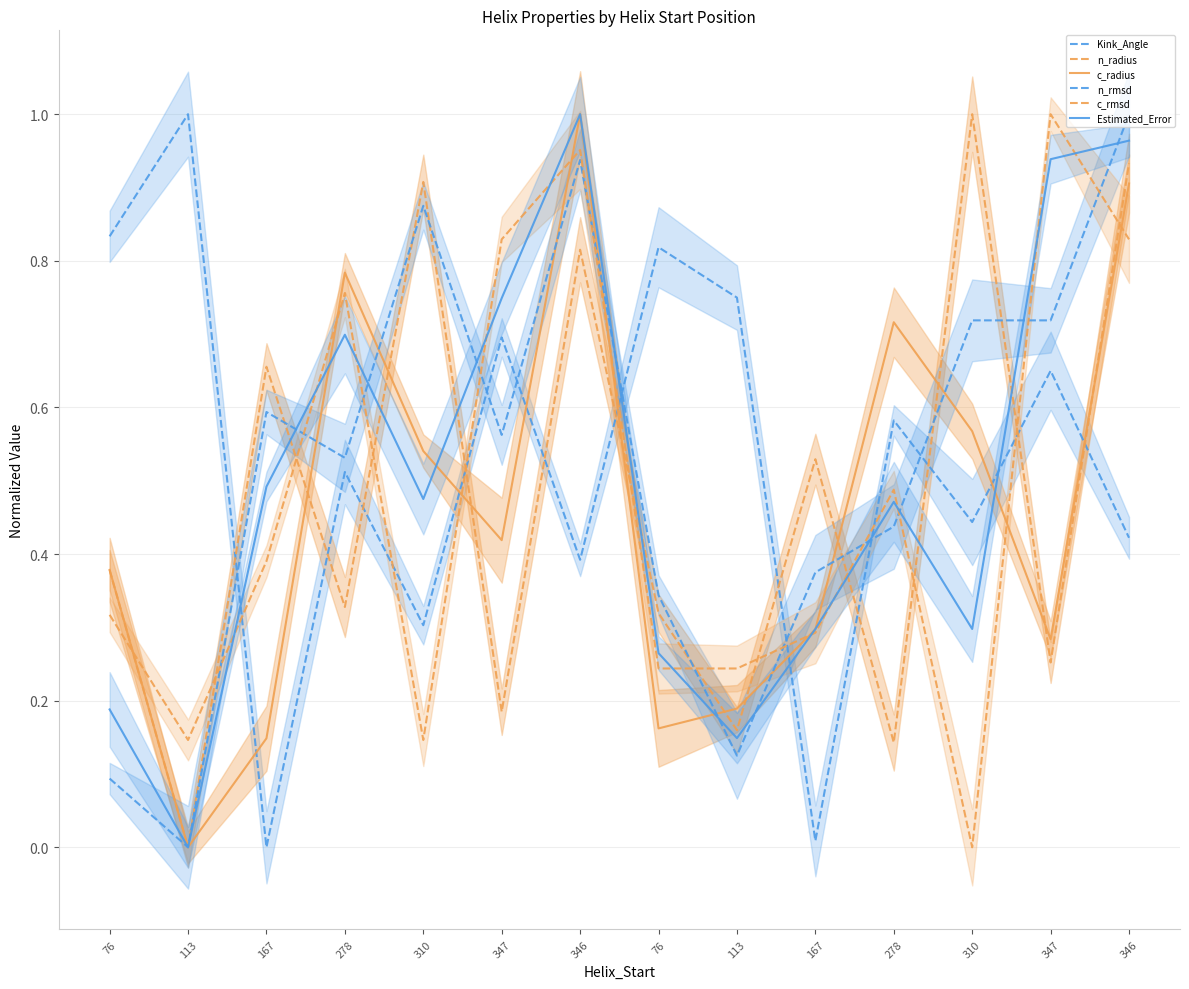

What are all the series names shown in the legend?

Kink_Angle, n_radius, c_radius, n_rmsd, c_rmsd, Estimated_Error